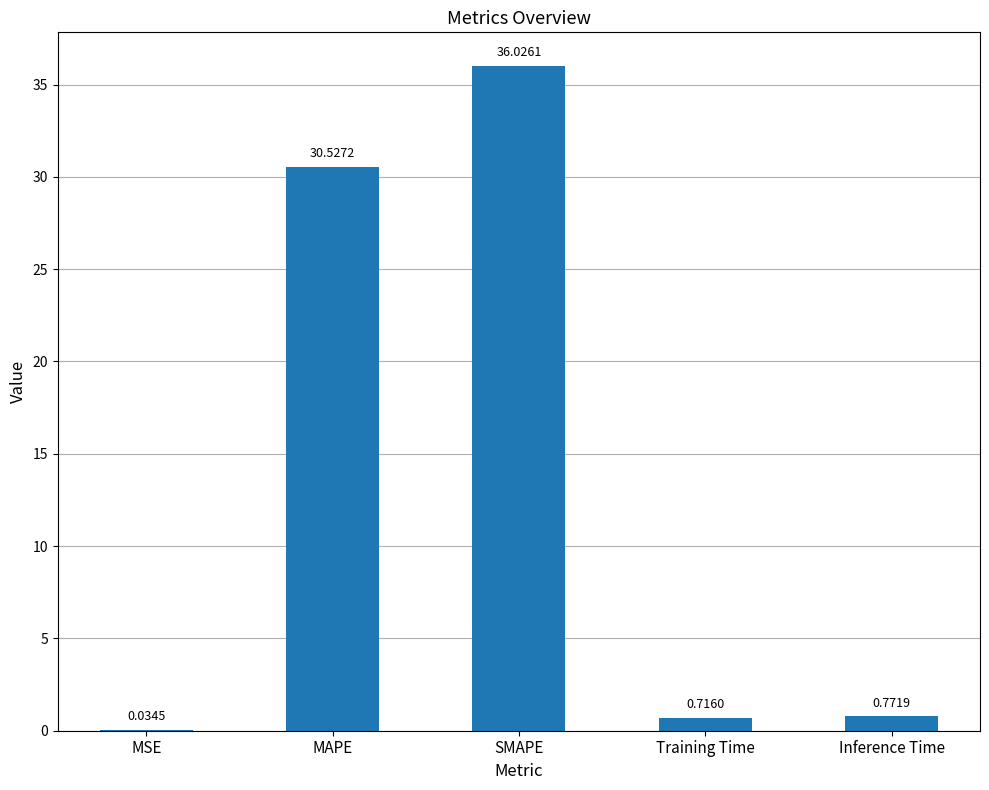

At which label is the value closest to 18?

MAPE